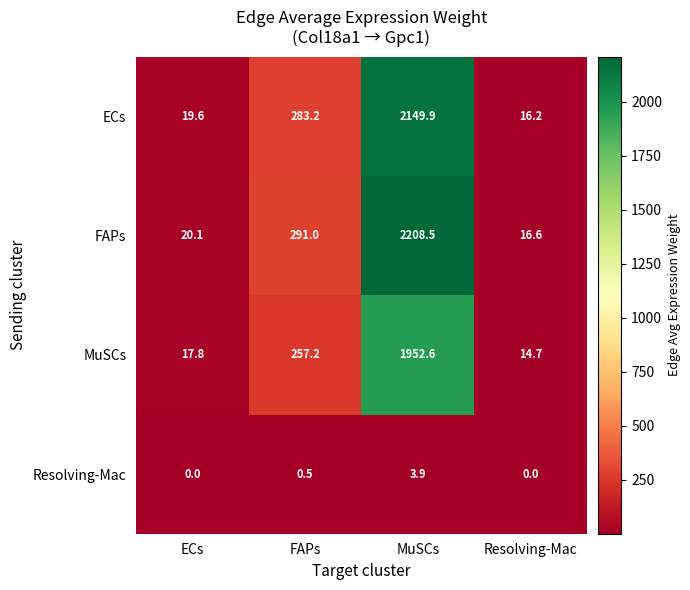

Which series has the widest spread of values?

FAPs